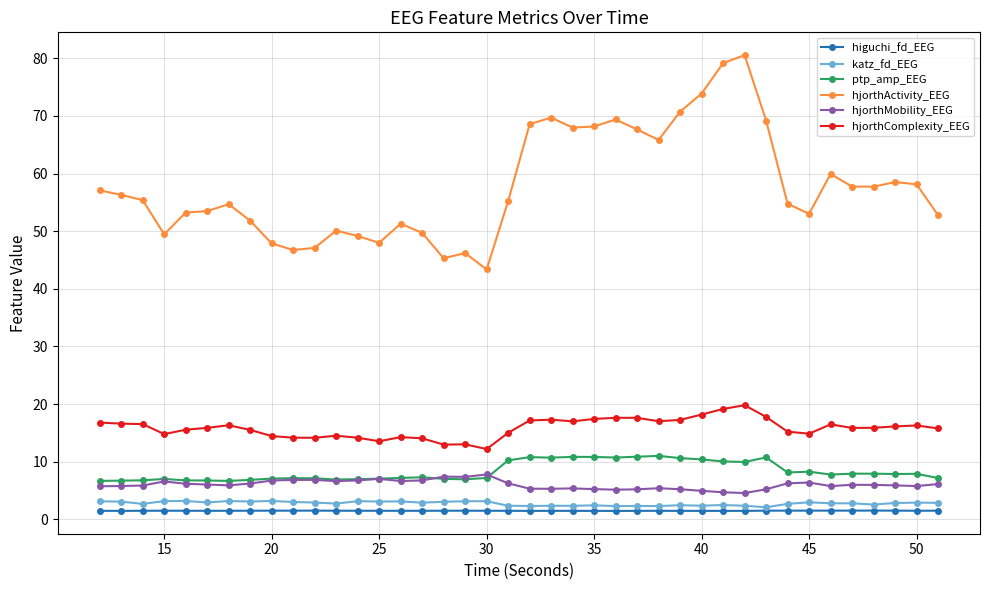

Which series has the widest spread of values?

hjorthActivity_EEG